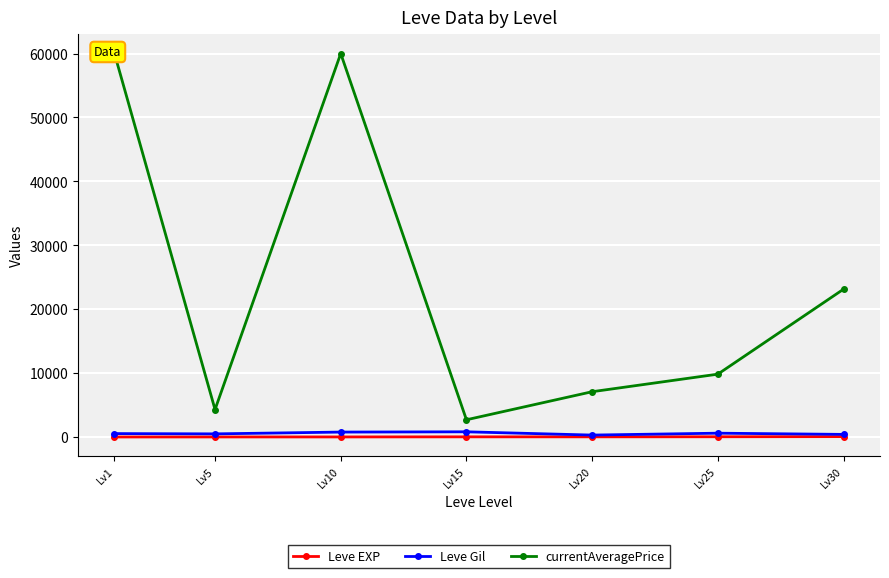

True or false: Leve Gil and currentAveragePrice cross at least once.

False